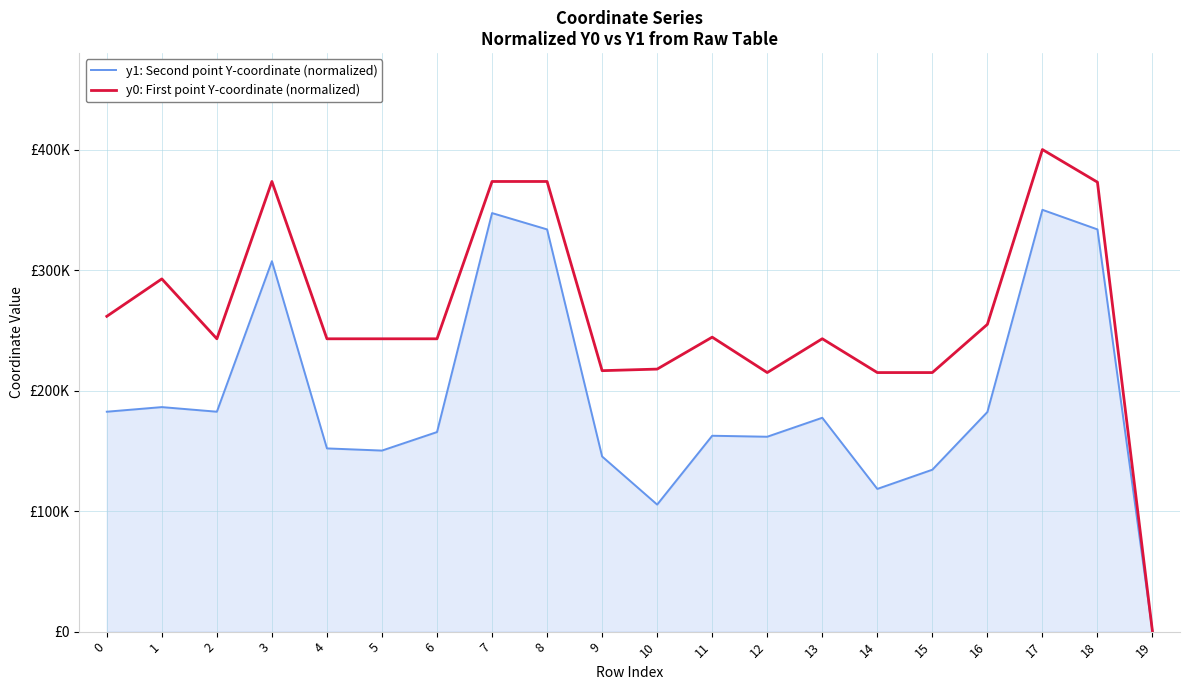

True or false: y1: Second point Y-coordinate (normalized) and y0: First point Y-coordinate (normalized) cross at least once.

False